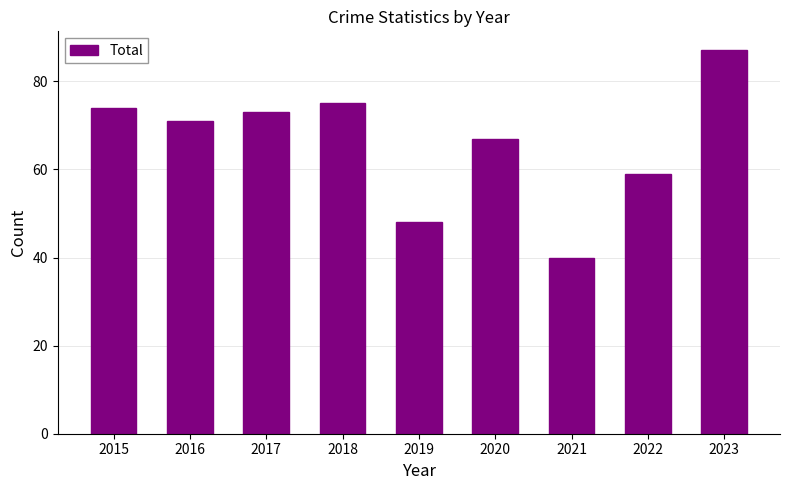

What is the average value?

66